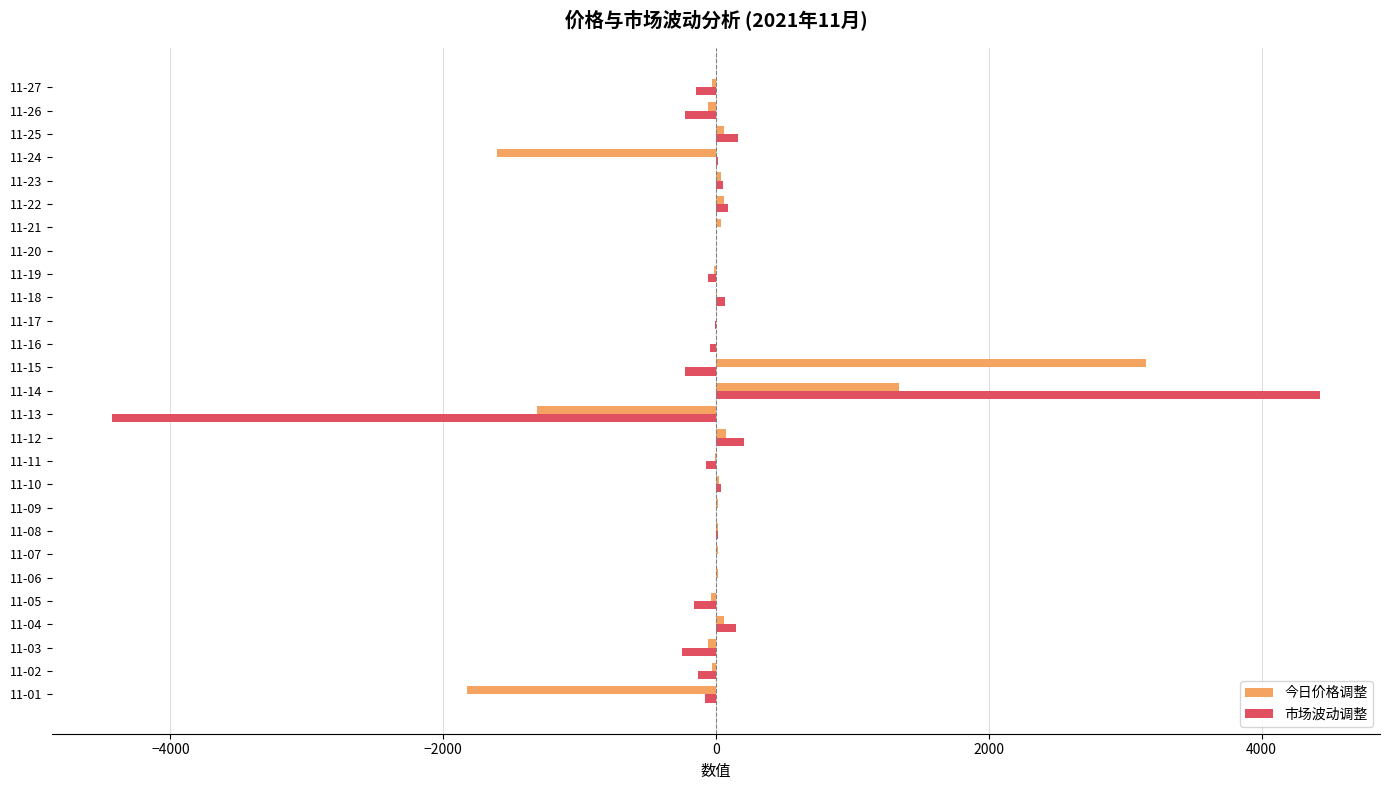

What is the greatest value displayed?

4425.0